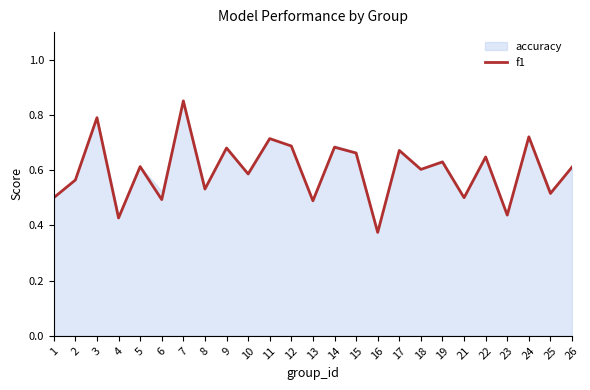

The value at 23 is 0.4. True or false?

True